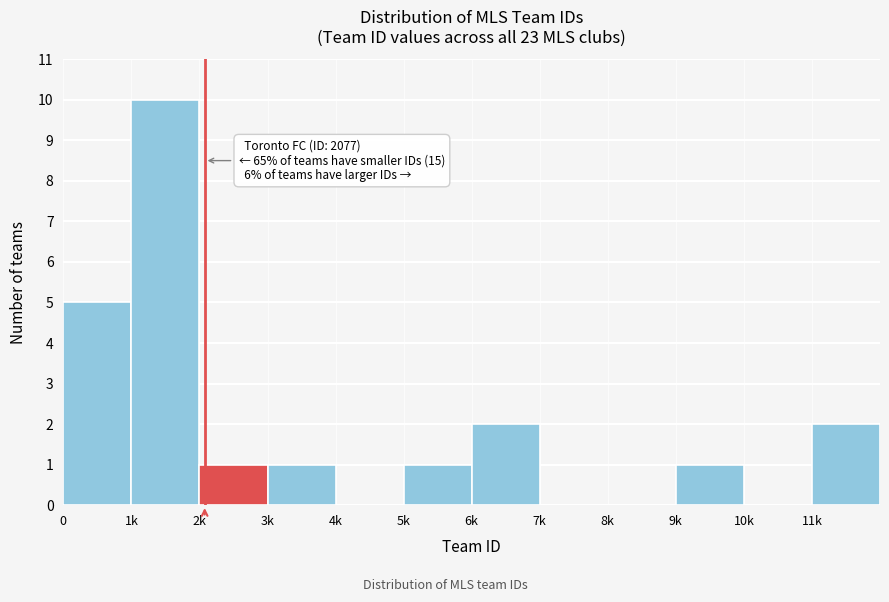

Reading left to right, extract all data points from this chart.

0=5	1k=10	2k=1	3k=1	4k=0	5k=1	6k=2	7k=0	8k=0	9k=1	10k=0	11k=2